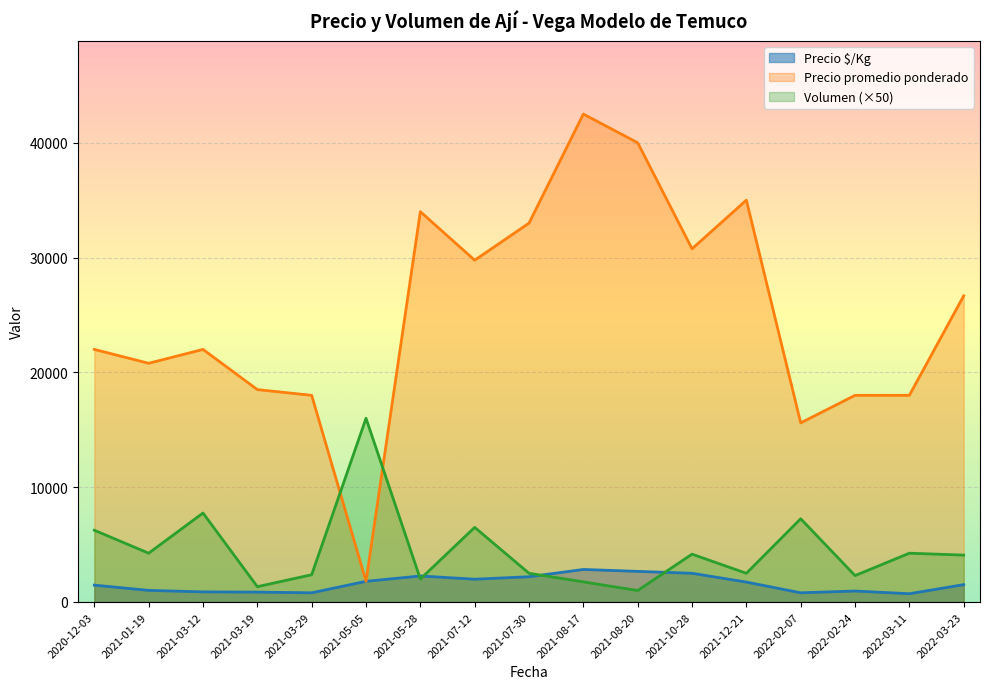

List the series in order of their peak value, lowest first.

Precio $/Kg, Volumen (×50), Precio promedio ponderado